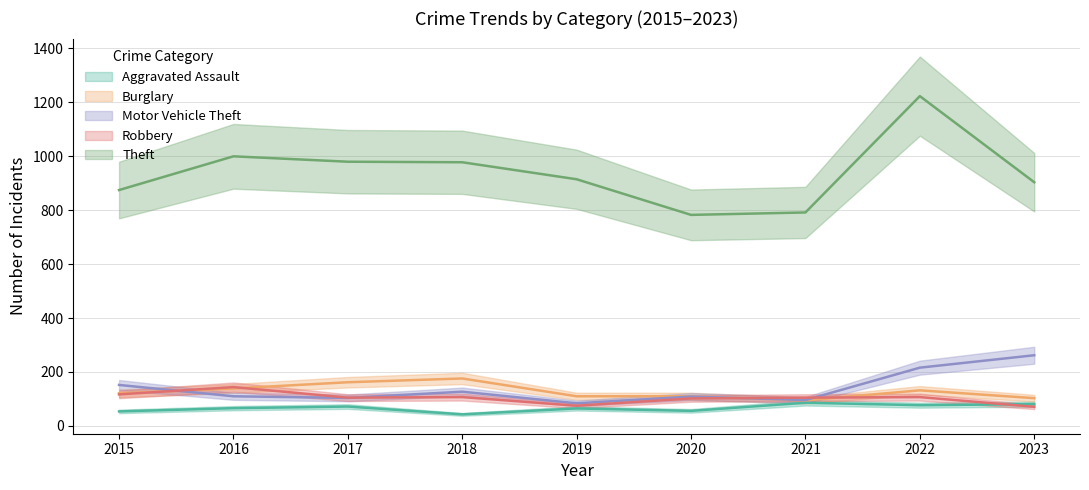

The Theft series shows 557 at 2018. True or false?

False